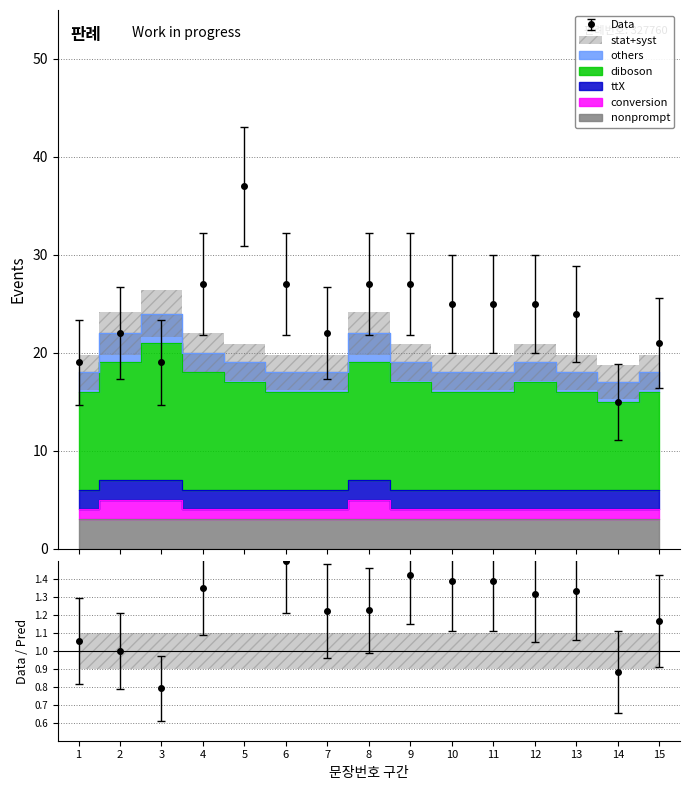

Which label corresponds to the smallest value in the chart?

1